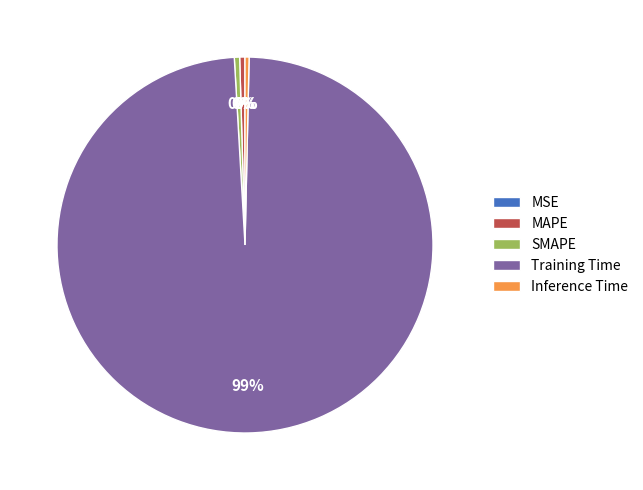

True or false: Training Time accounts for 89% of the total.

False